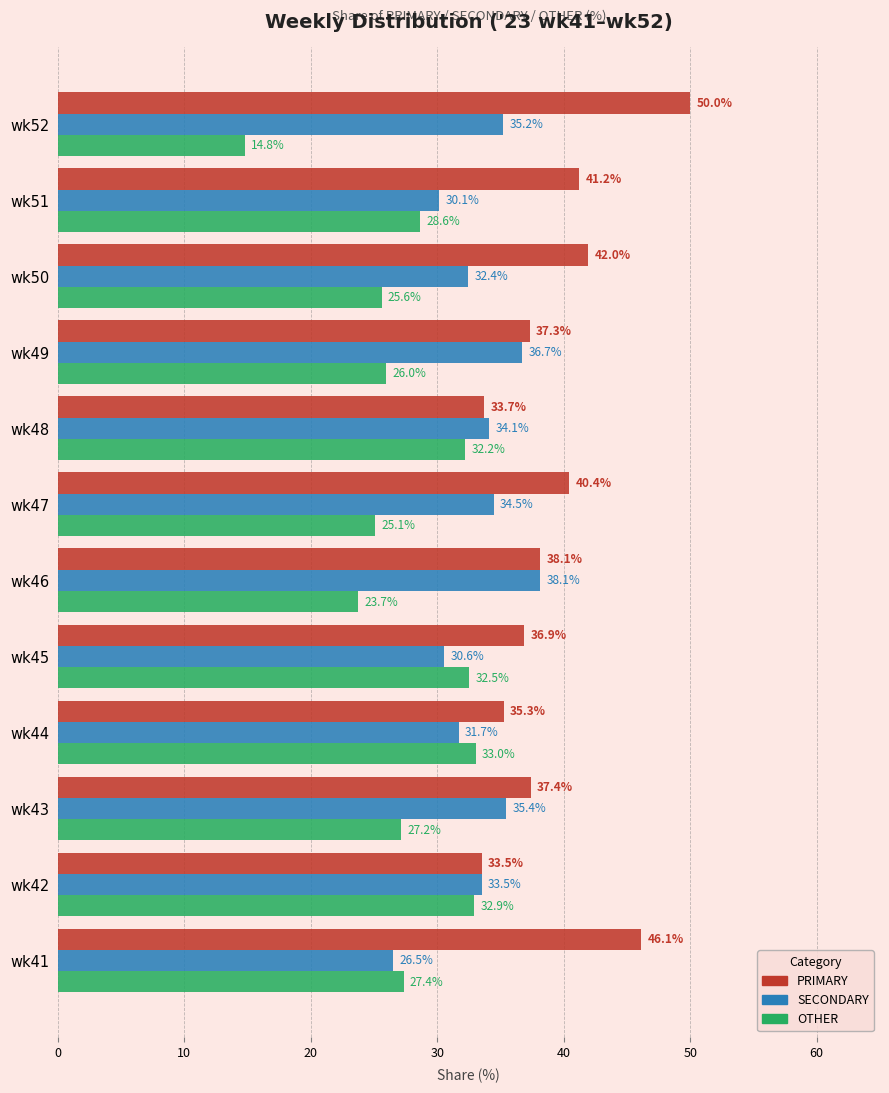

How many data points does each series have?

12